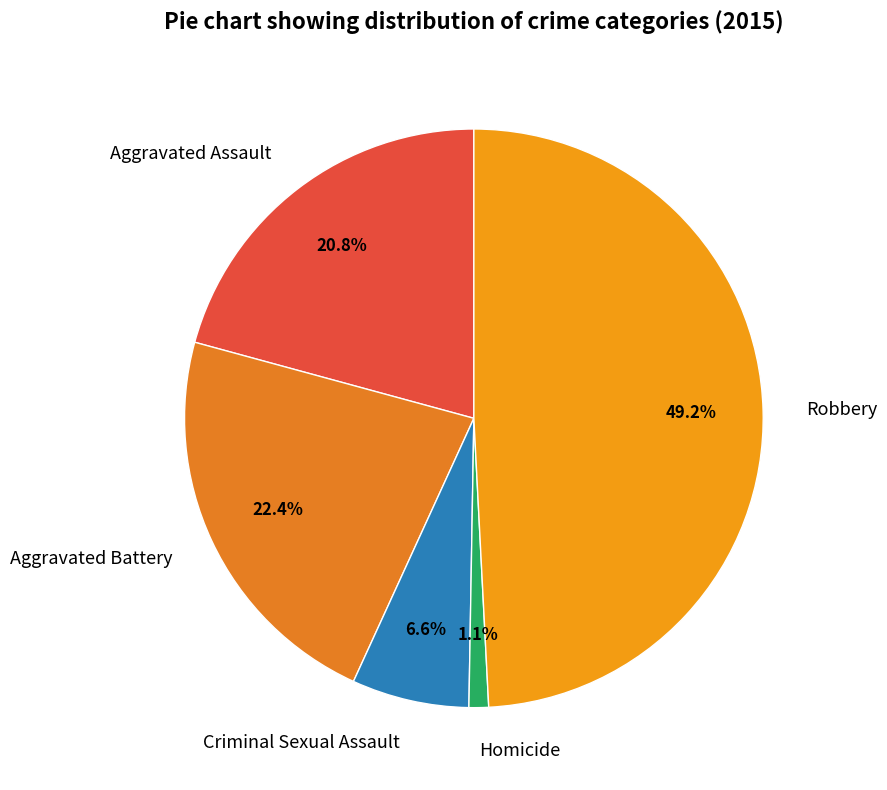

Between Homicide and Aggravated Battery, which is larger?

Aggravated Battery